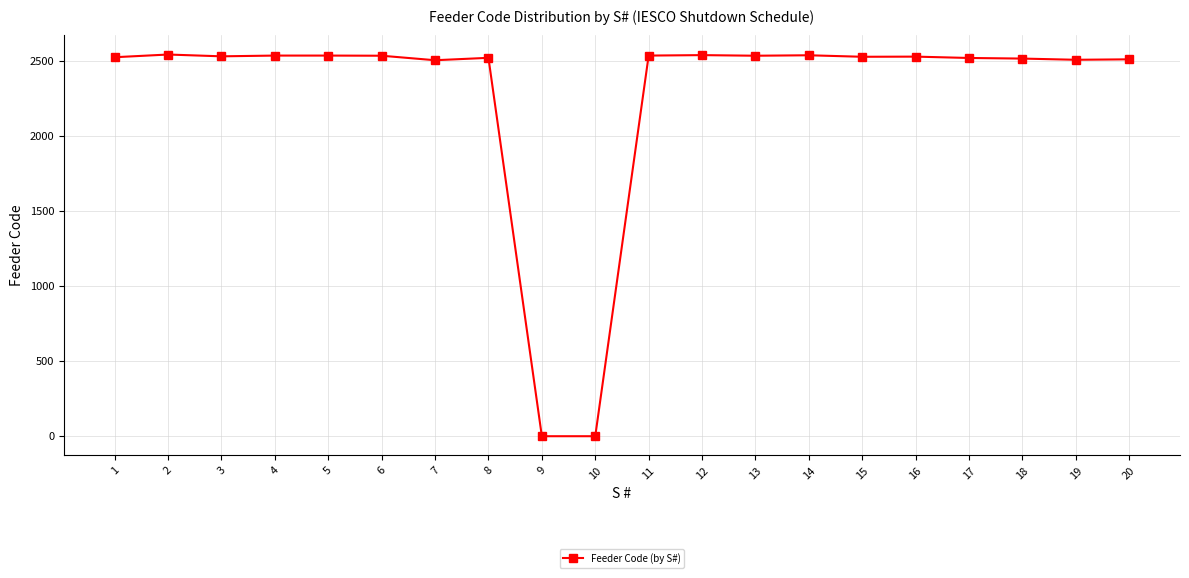

What is the sum of all values?

45456